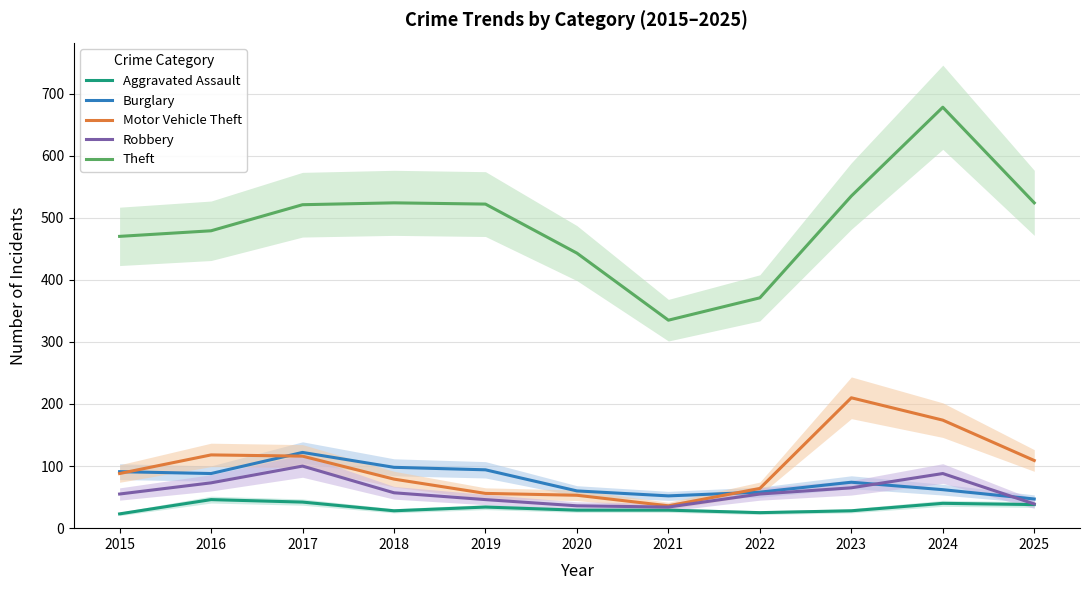

What are all the series names shown in the legend?

Aggravated Assault, Burglary, Motor Vehicle Theft, Robbery, Theft